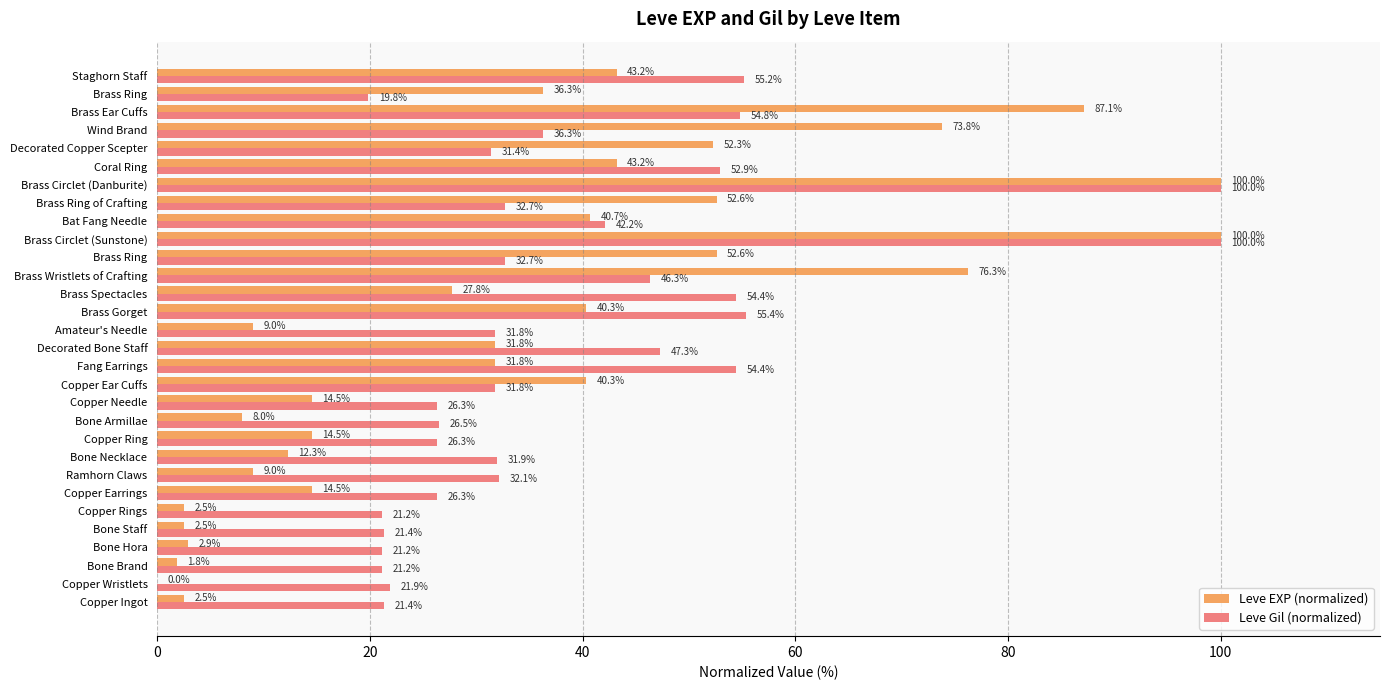

What are all the series names shown in the legend?

Leve EXP (normalized), Leve Gil (normalized)